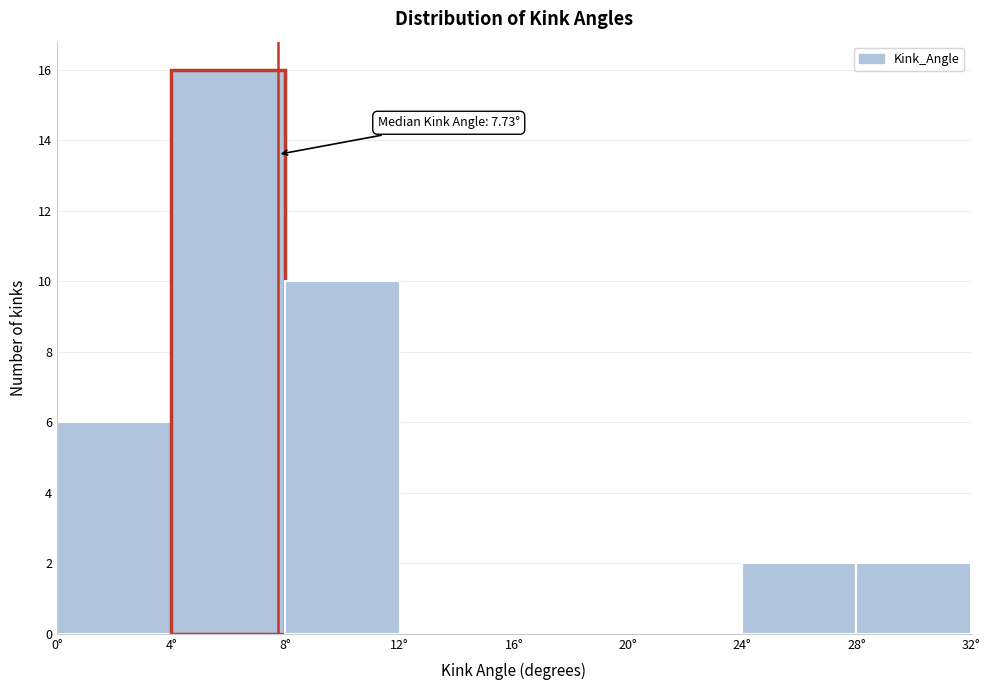

Over which range of the x-axis is the bar tallest?

4 to 8